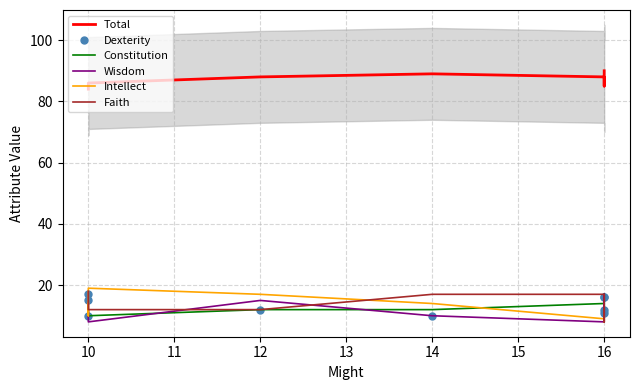

What is the difference between the maximum and minimum values in the Intellect series?

11